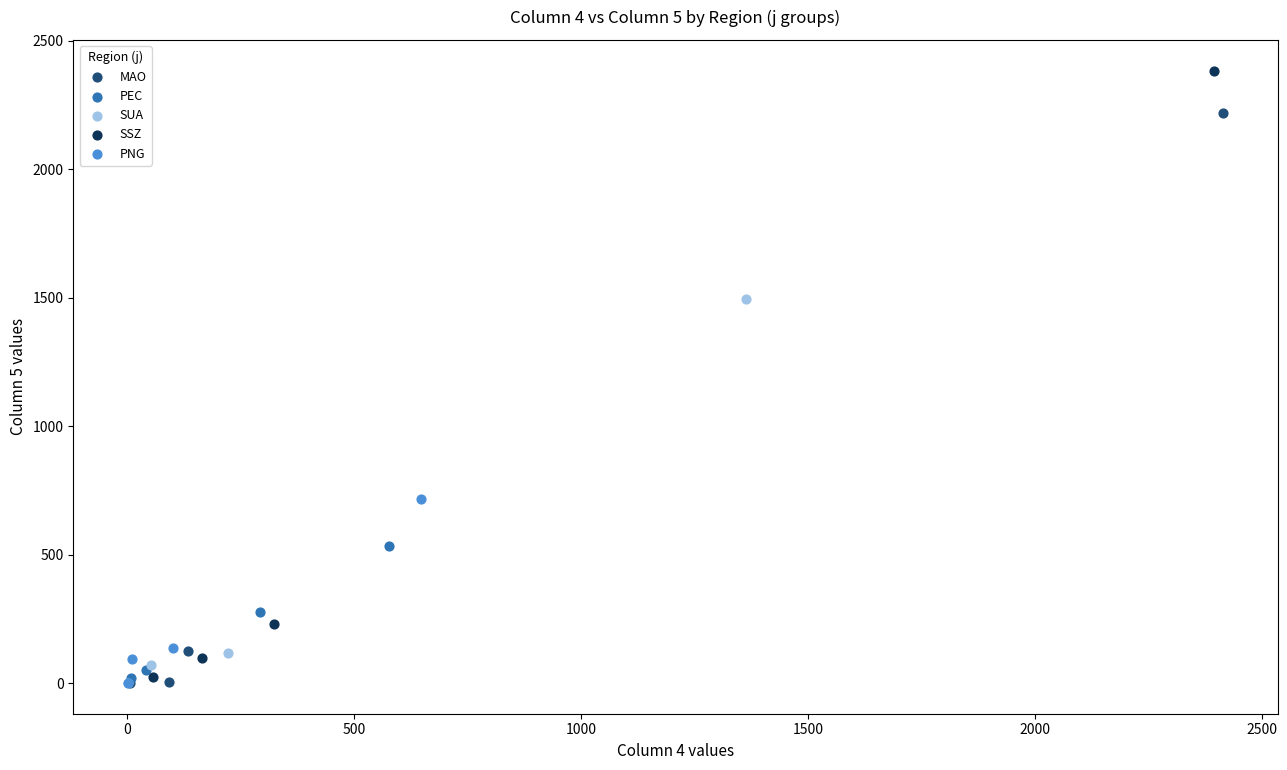

Which series contains the highest Y value?

SSZ